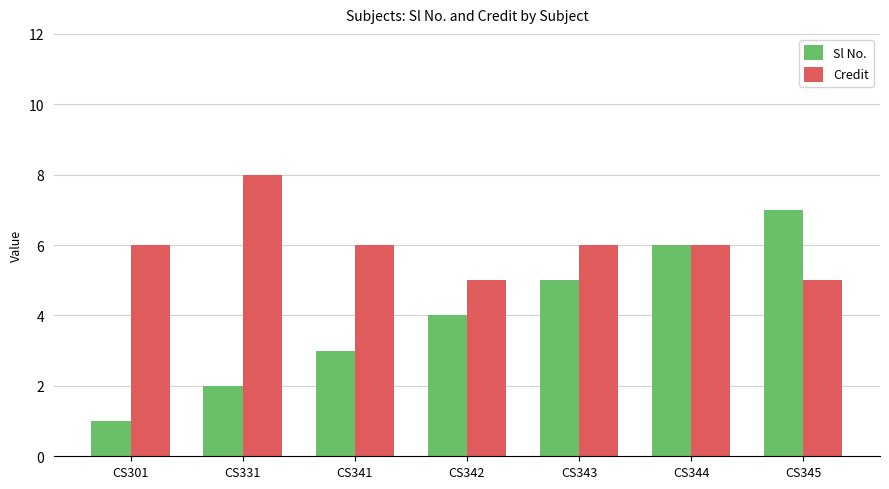

At which label does Sl No. reach its minimum?

CS301